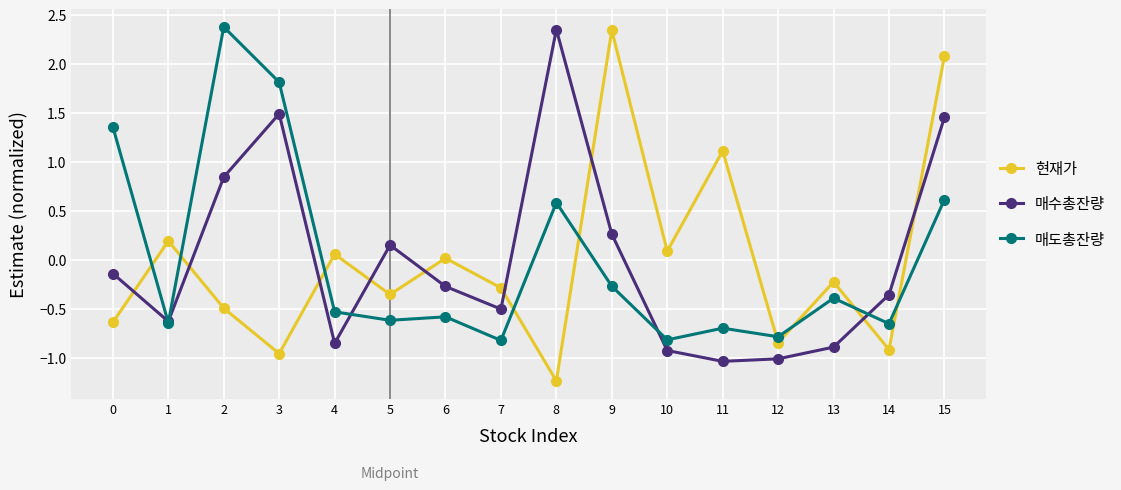

At which category does 현재가 reach its first local valley?

3